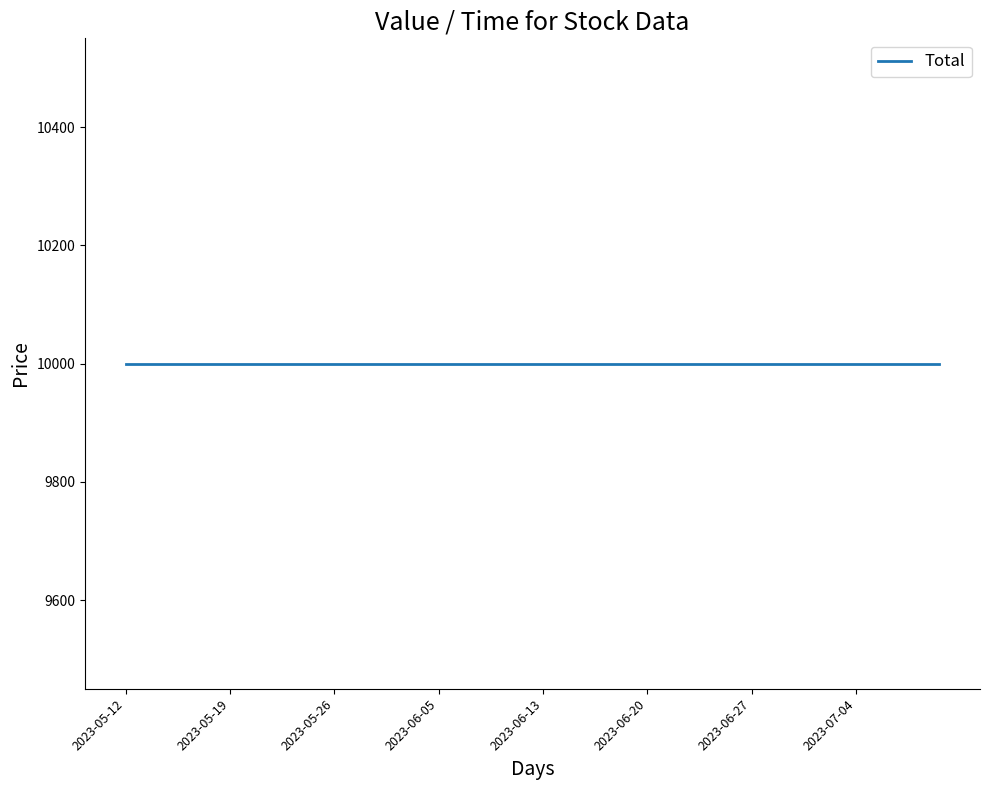

What is the label of the 27th point from the right?

2023-06-01